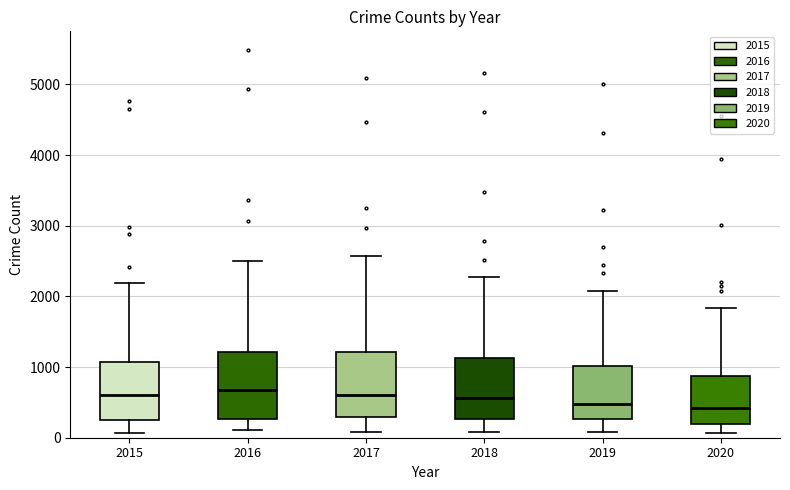

Where does the median line of the box at x = 2017 sit on the y-axis? The values are not printed on the chart, so give them approximately, as read against the axis.

600